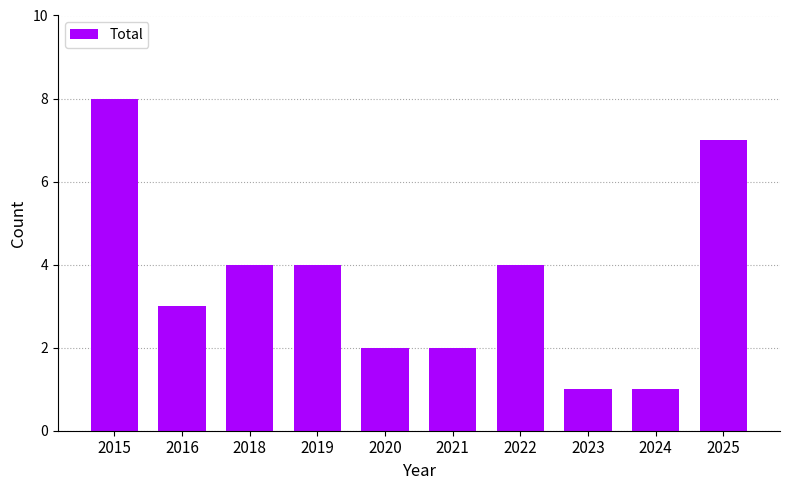

Reading left to right, what are all the values shown in this chart?

2015=8	2016=3	2018=4	2019=4	2020=2	2021=2	2022=4	2023=1	2024=1	2025=7